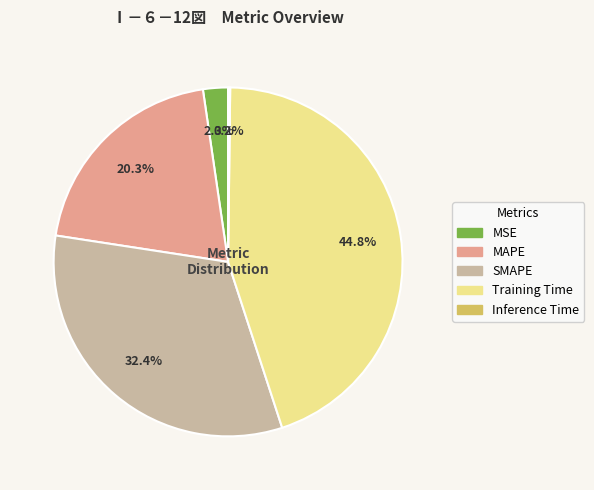

Which slice is the largest?

Training Time